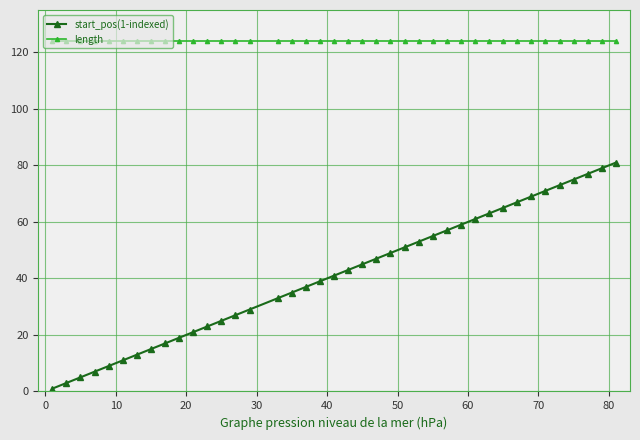

What is the greatest value displayed?

124